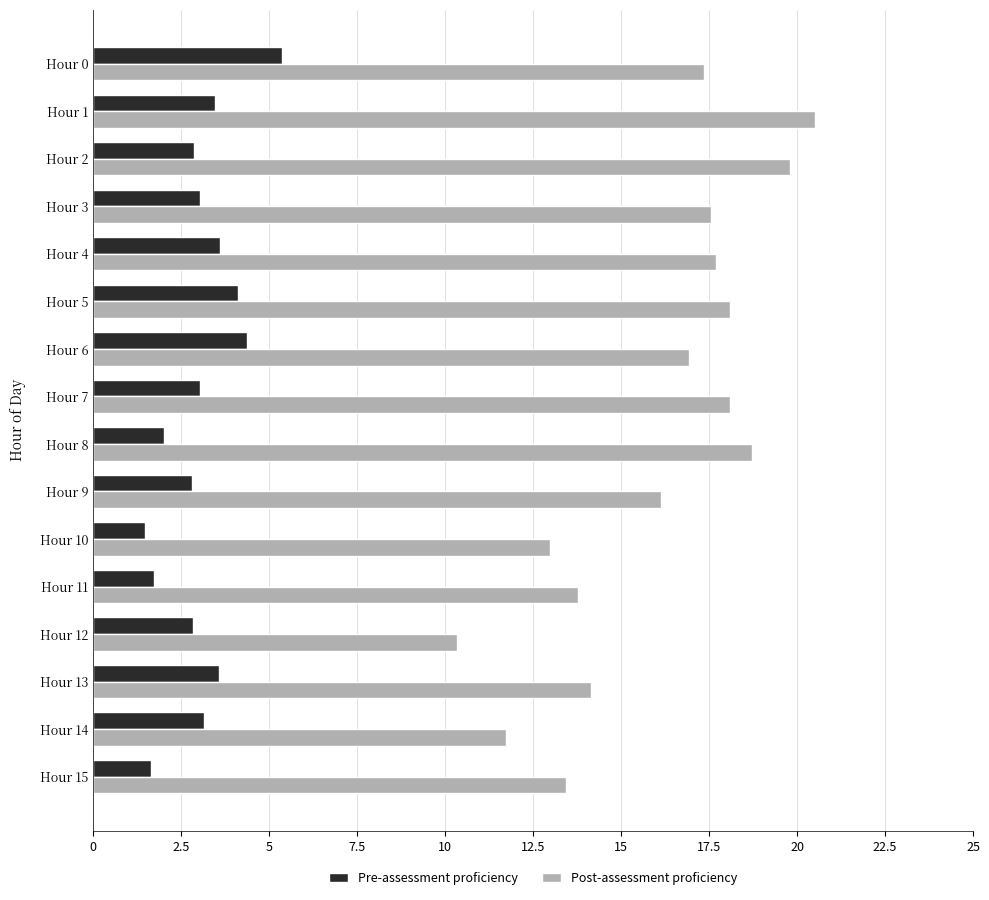

Rank the series by their maximum value, from highest to lowest.

Post-assessment proficiency, Pre-assessment proficiency